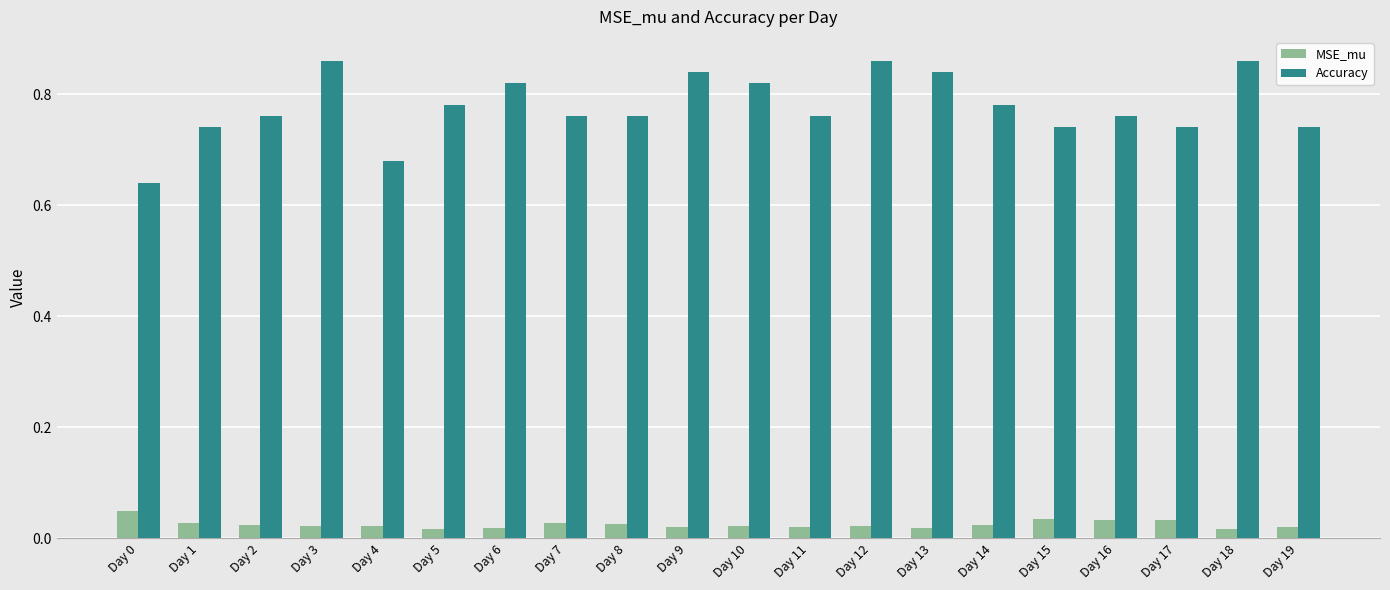

Is it true that Accuracy equals 1.1 at Day 10?

False